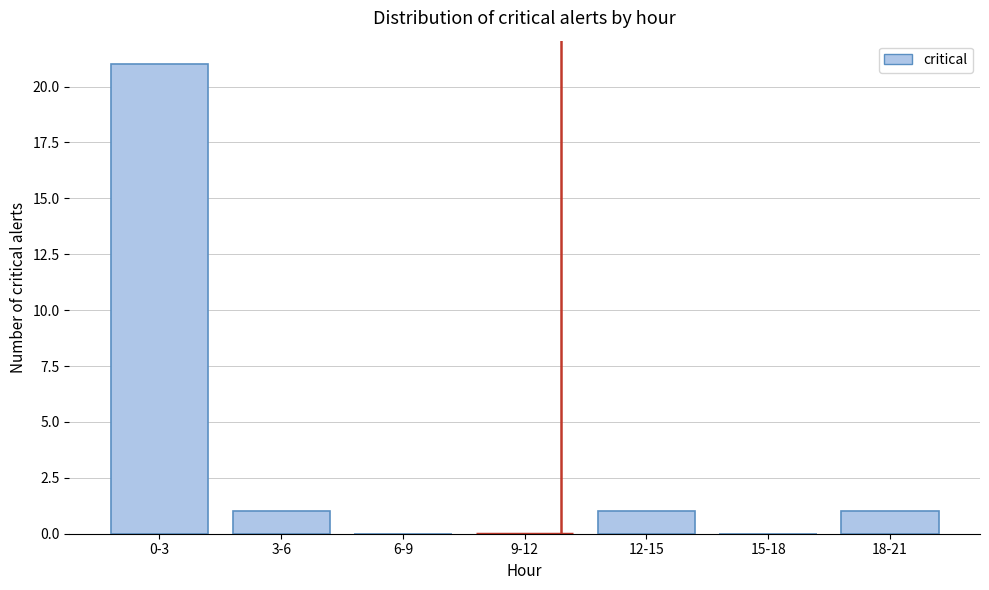

Reading left to right, list all the values displayed in this chart.

0-3=21	3-6=1	6-9=0	9-12=0	12-15=1	15-18=0	18-21=1